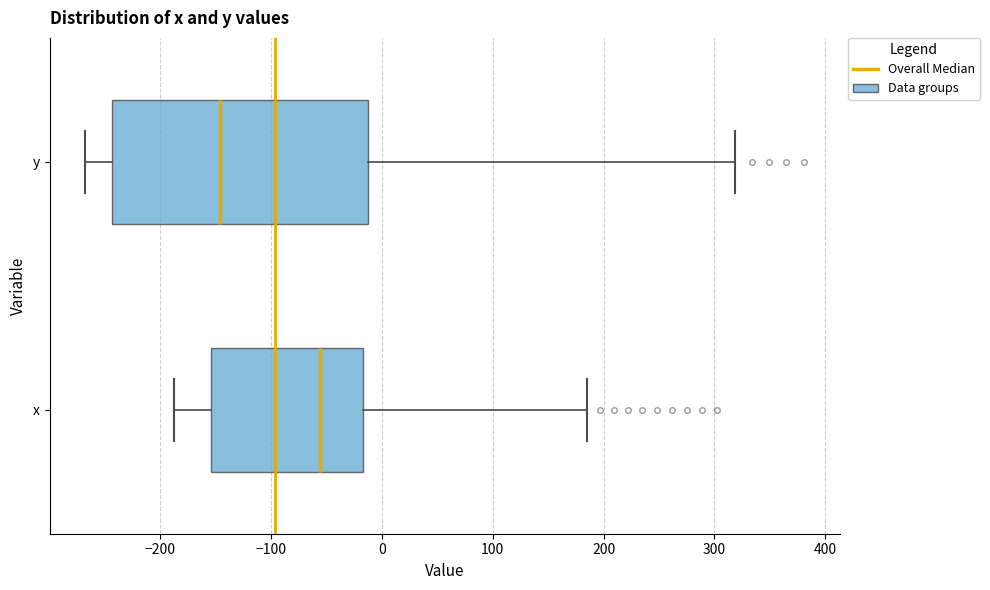

Which box has the furthest to the right median line?

x